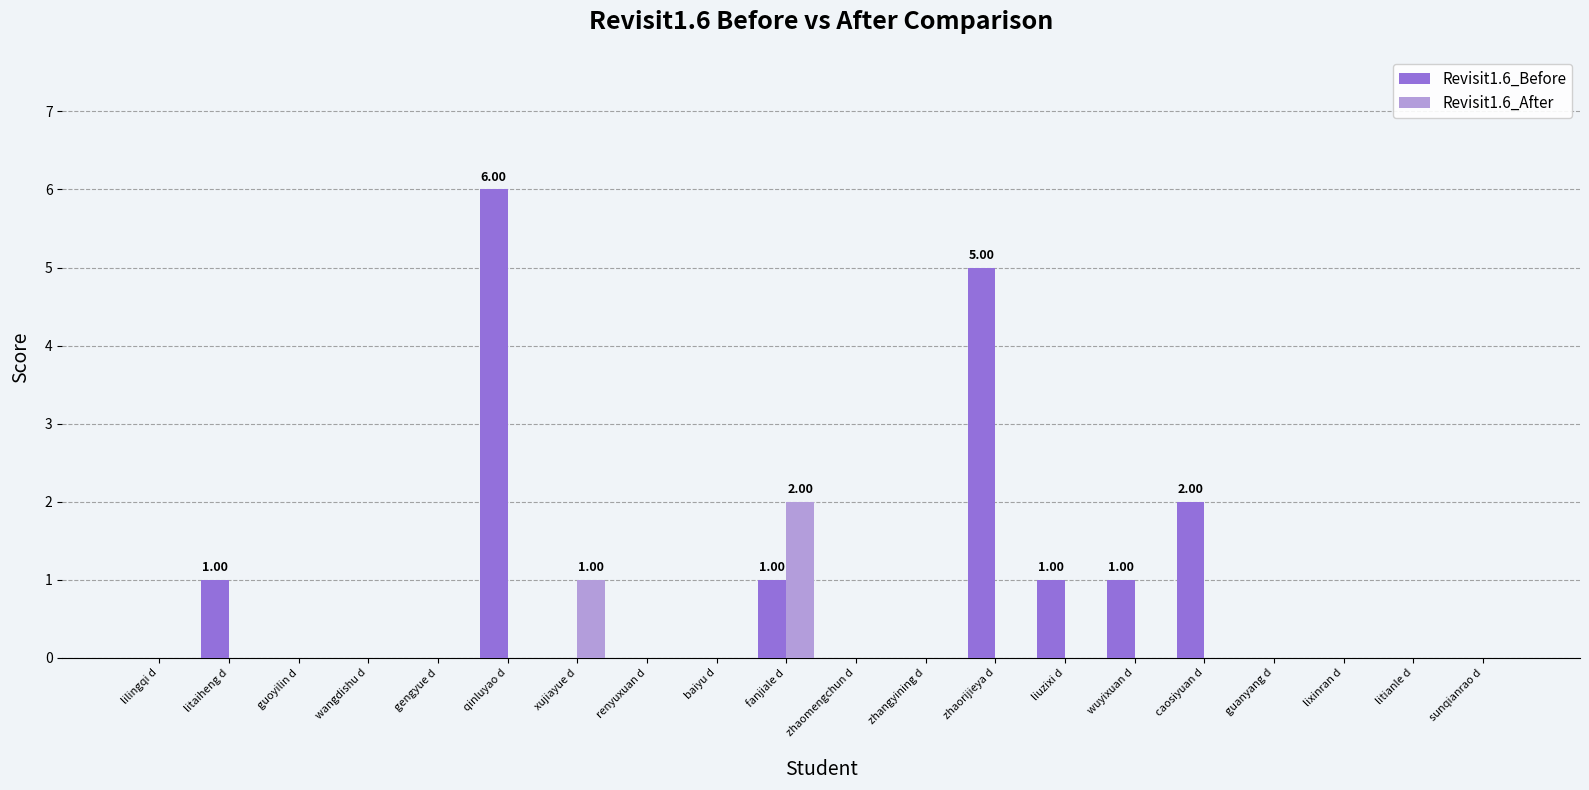

Which series has the largest total across all categories?

Revisit1.6_Before